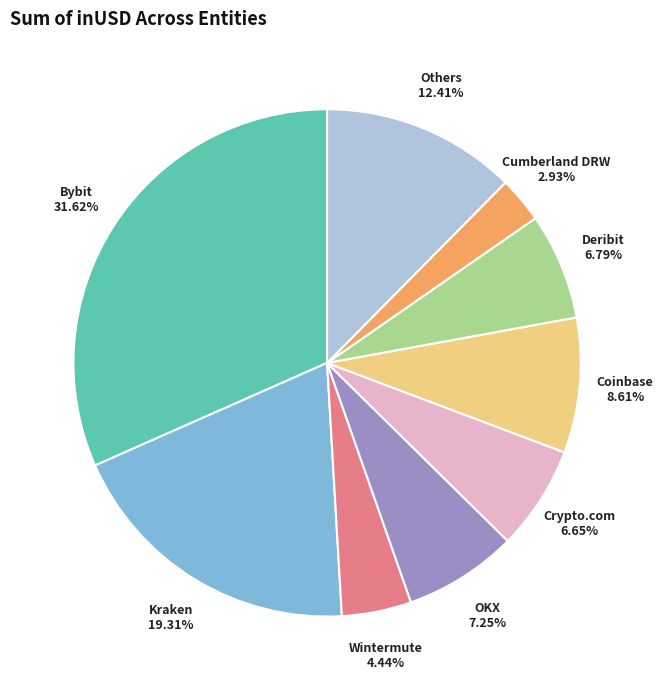

Is there a majority slice in this chart?

No